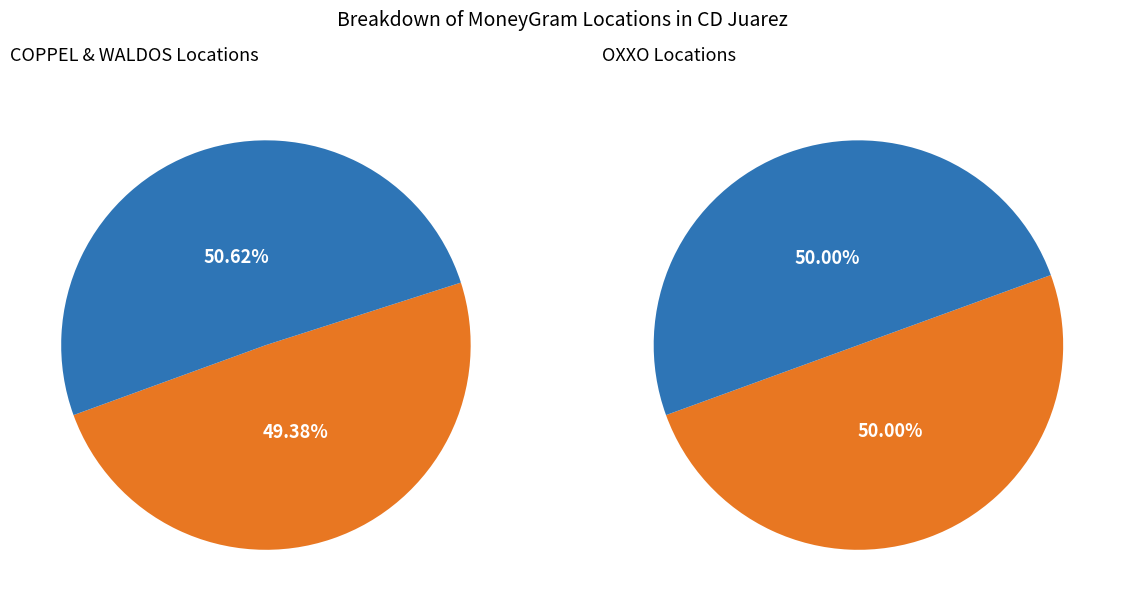

How much of the chart is everything except OXXO - CURVA MORFIN CJS?

75.3%